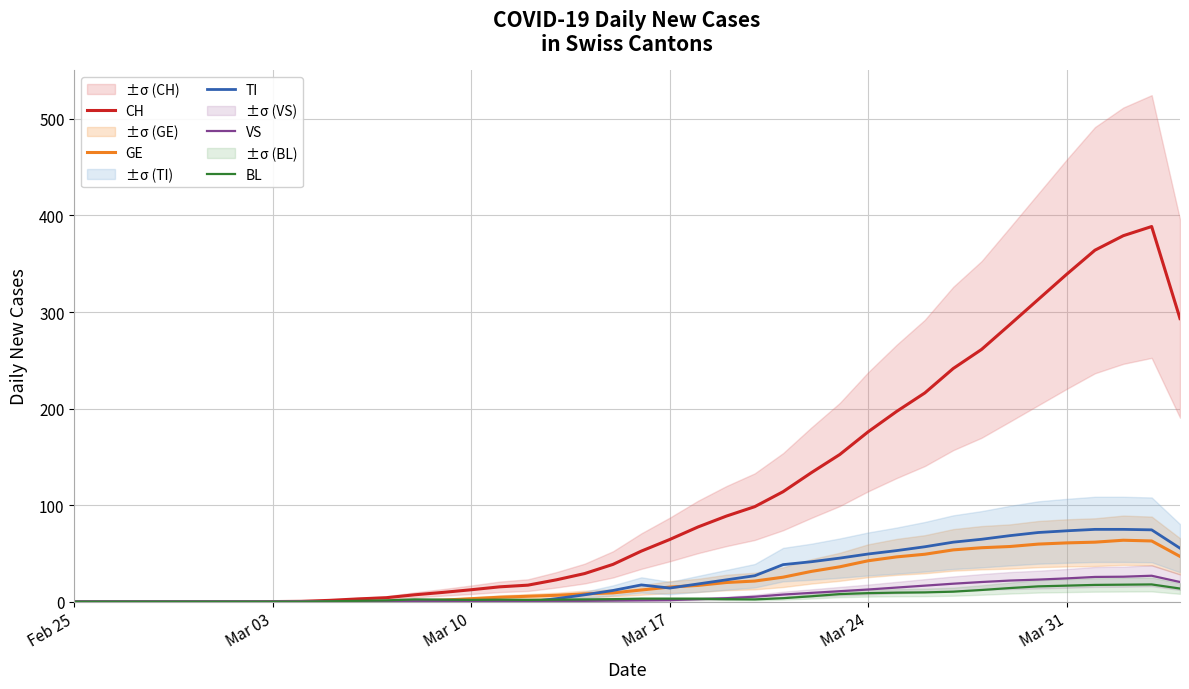

True or false: GE has more than 0 interior local peaks.

True